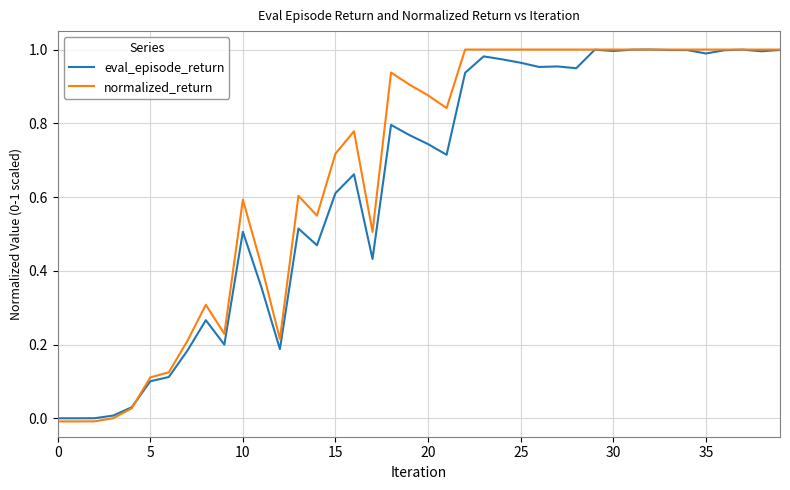

Is this an area chart (filled region under the line)?

No